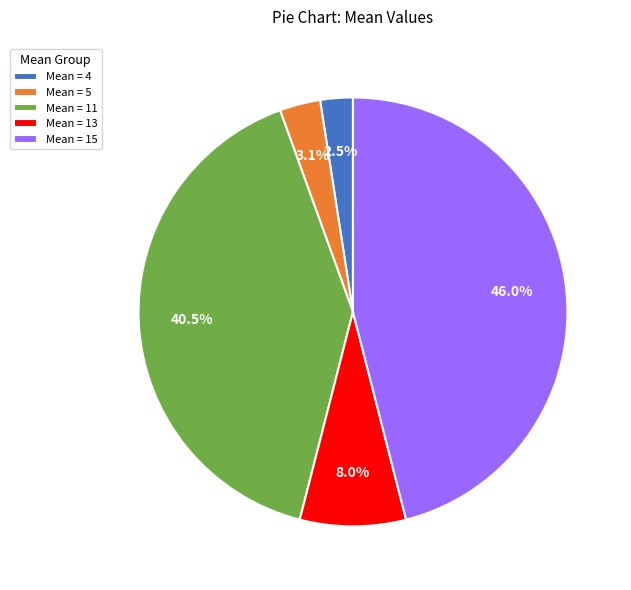

Count the number of slices in the pie.

5